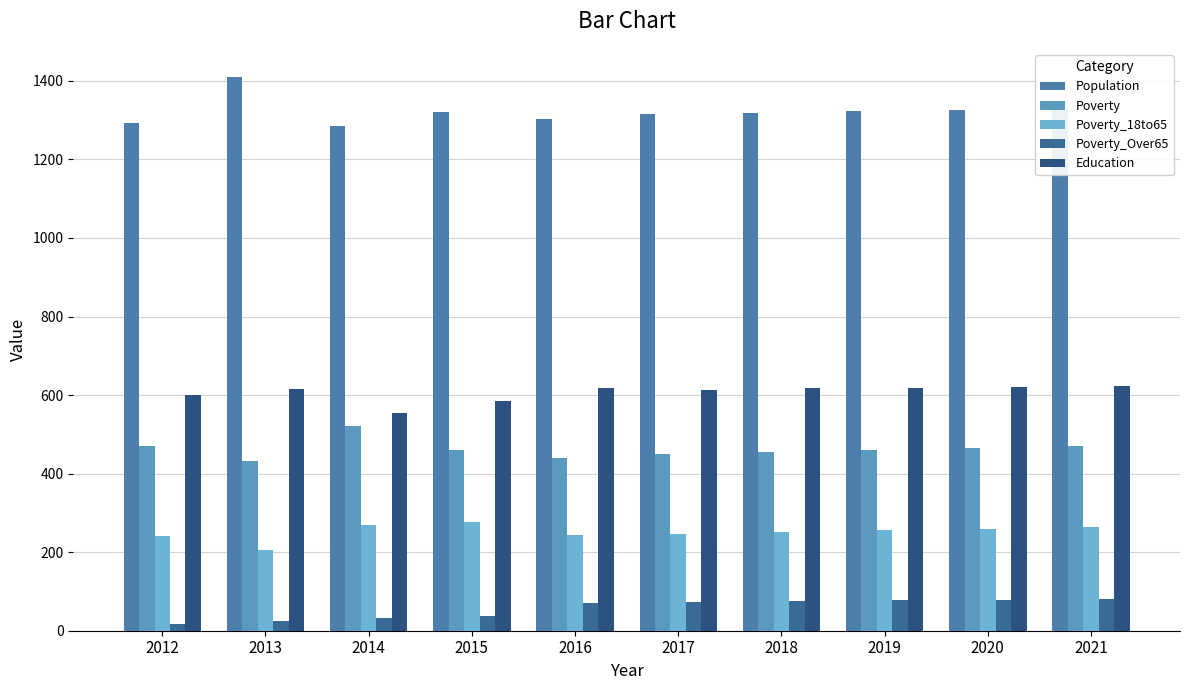

How many data points does each series have?

10